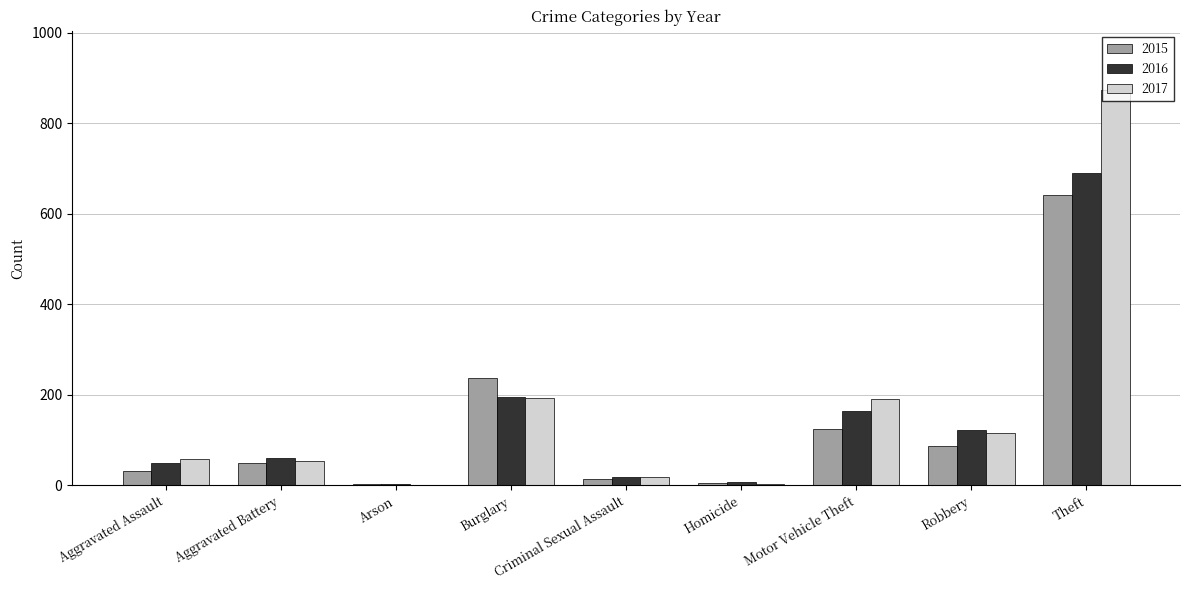

Between Arson and Motor Vehicle Theft, which series saw the biggest shift?

2017